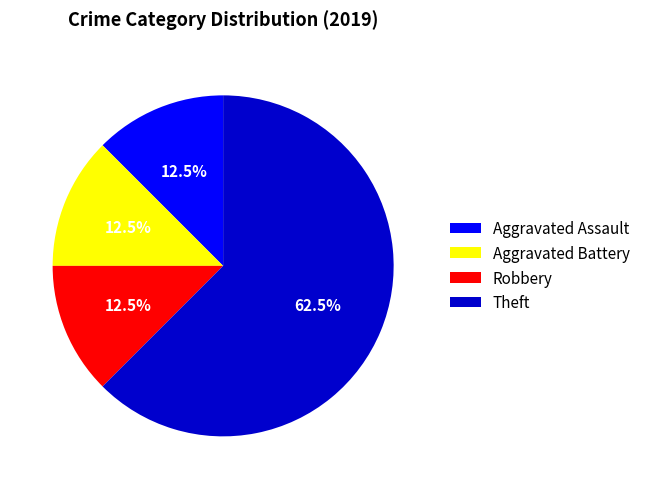

What is the majority slice?

Theft